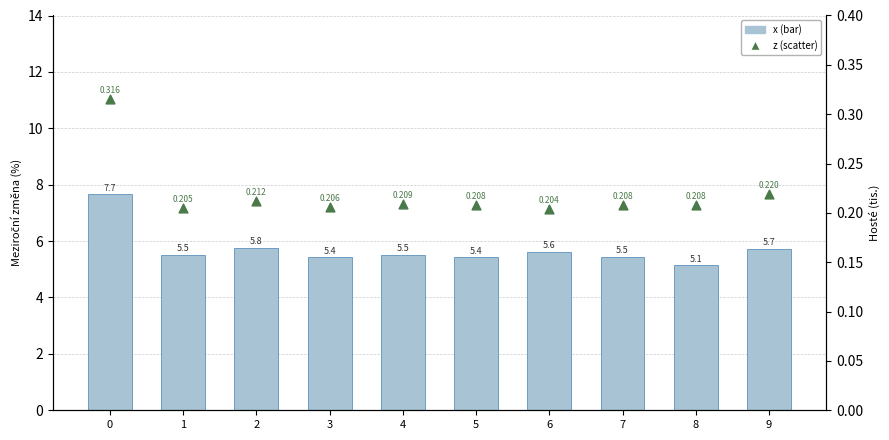

At how many categories does at least one series exceed 5?

10